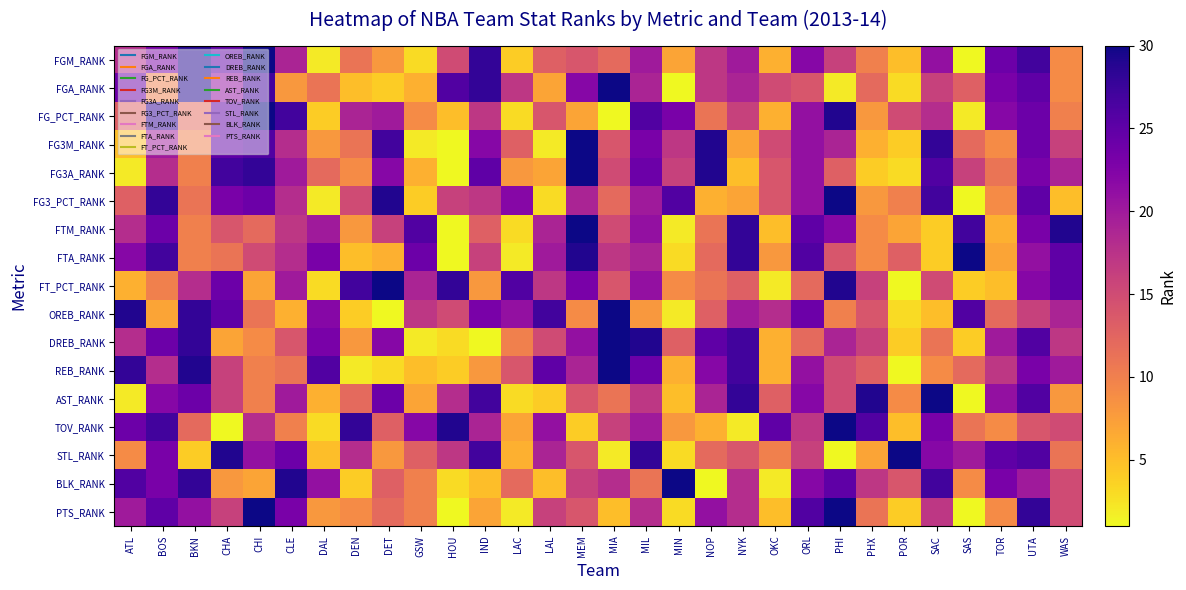

Count the number of categories in the chart.

30